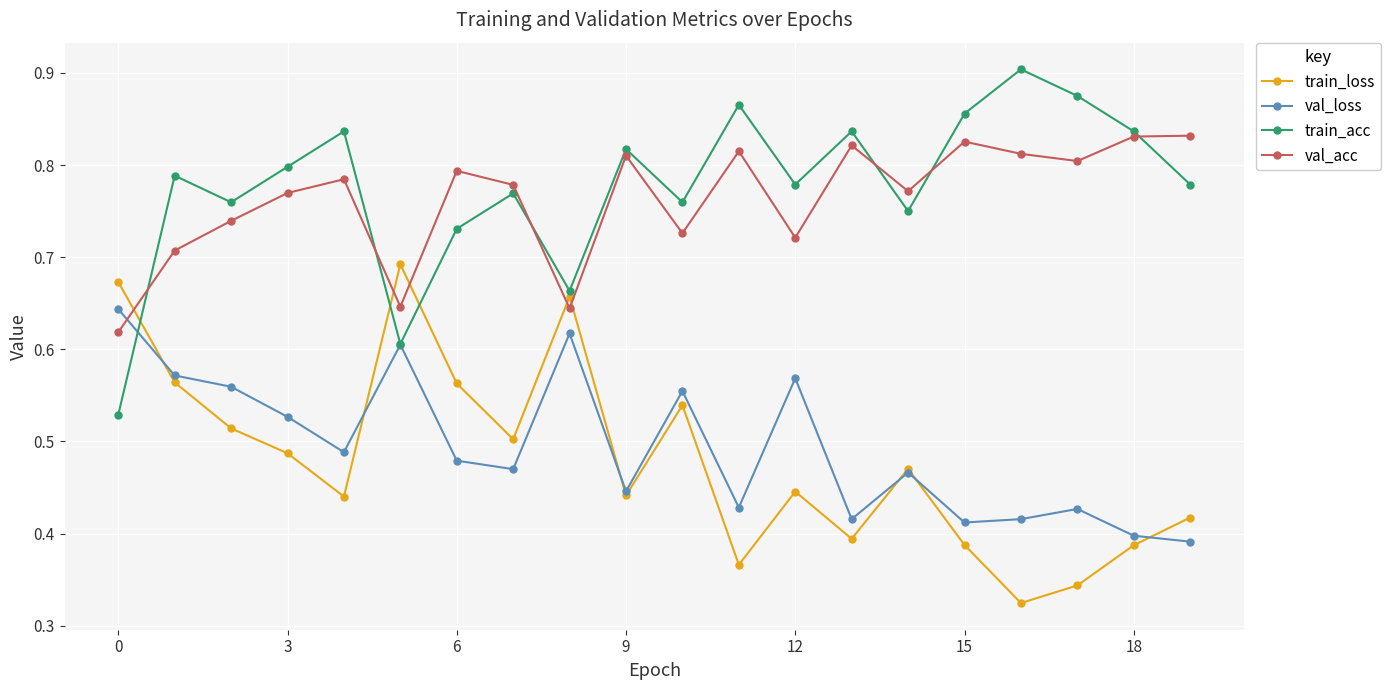

True or false: val_acc has more than 0 interior local peaks.

True